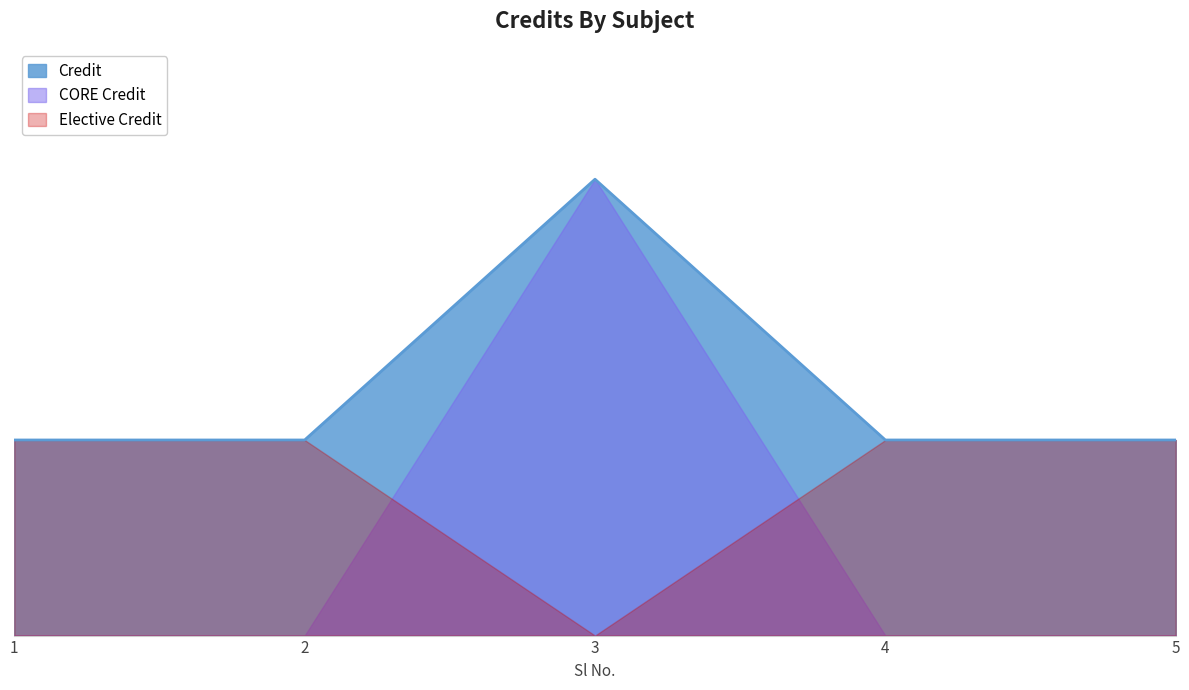

What is the approximate value at 3?

14